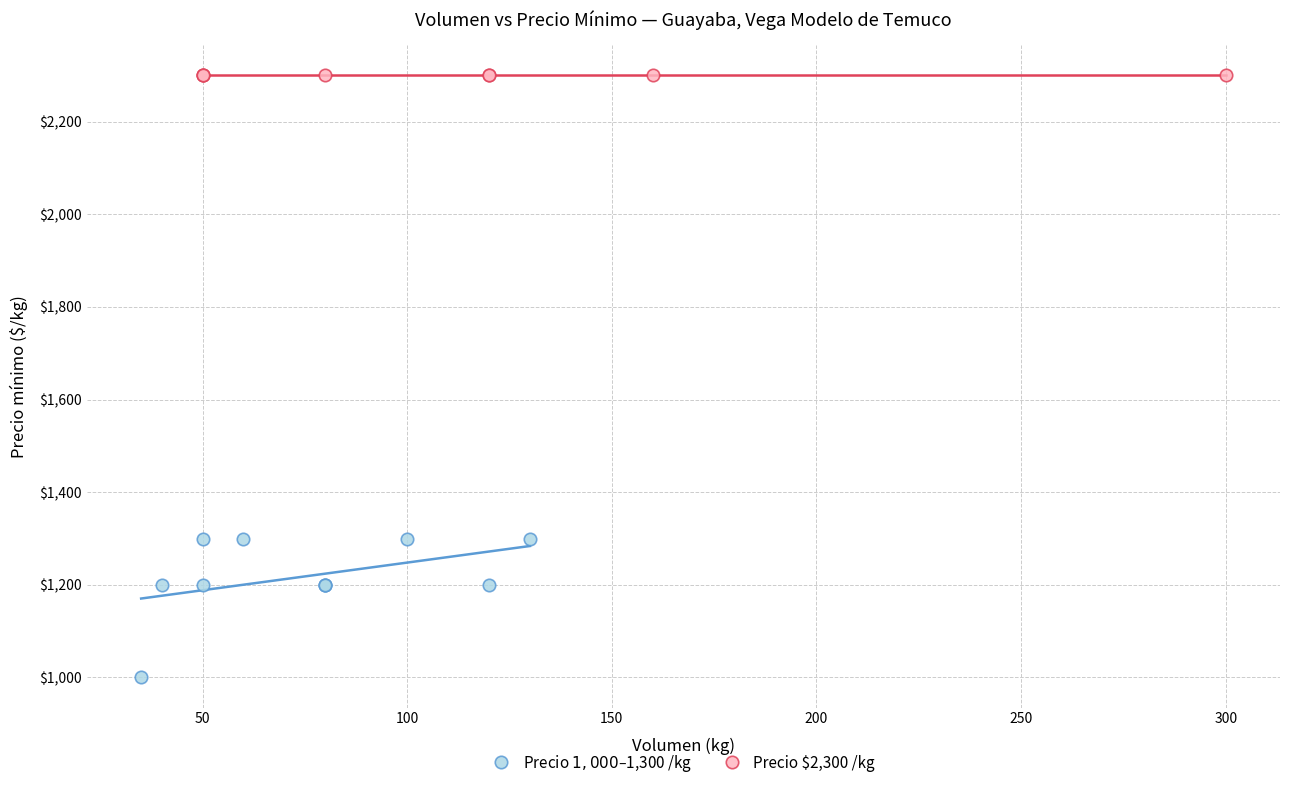

Which series reaches the maximum Y coordinate?

Precio $2,300 /kg